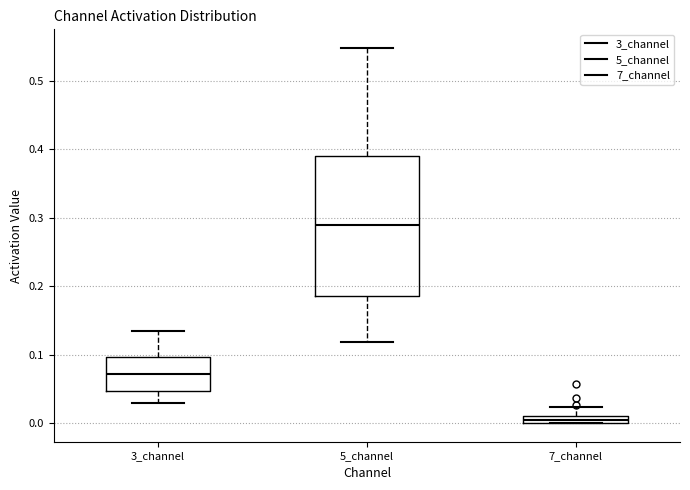

Comparing the boxes themselves (not the whiskers), which one is the tallest?

5_channel